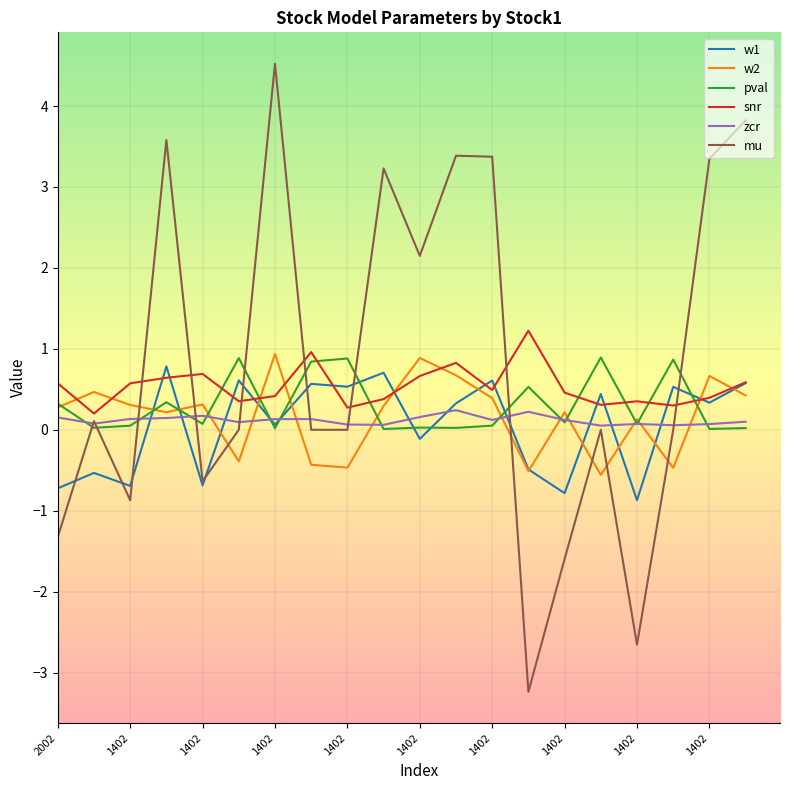

How many values in w1 are above zero?

12